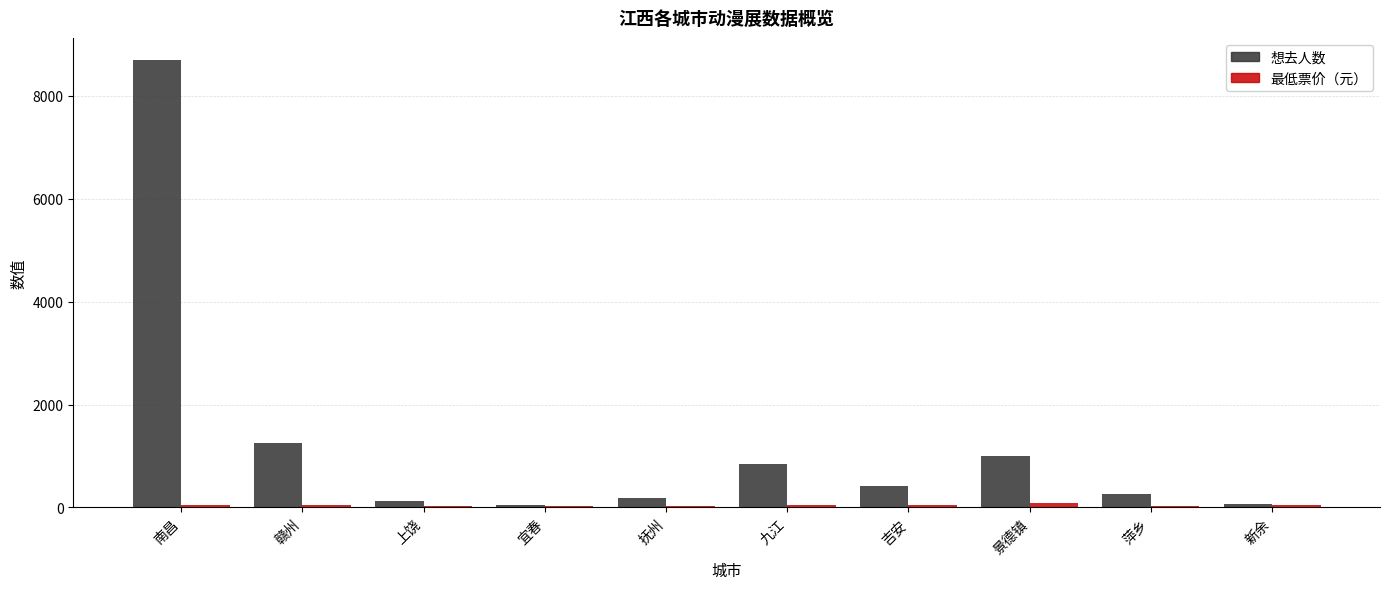

Count the number of categories in the chart.

10